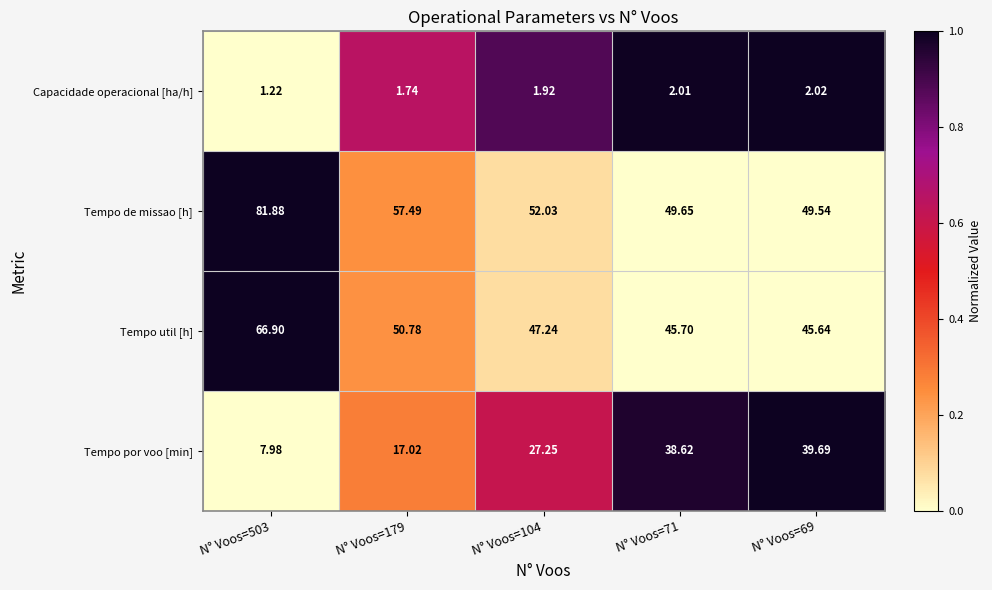

Which series has the widest spread of values?

Tempo de missao [h]